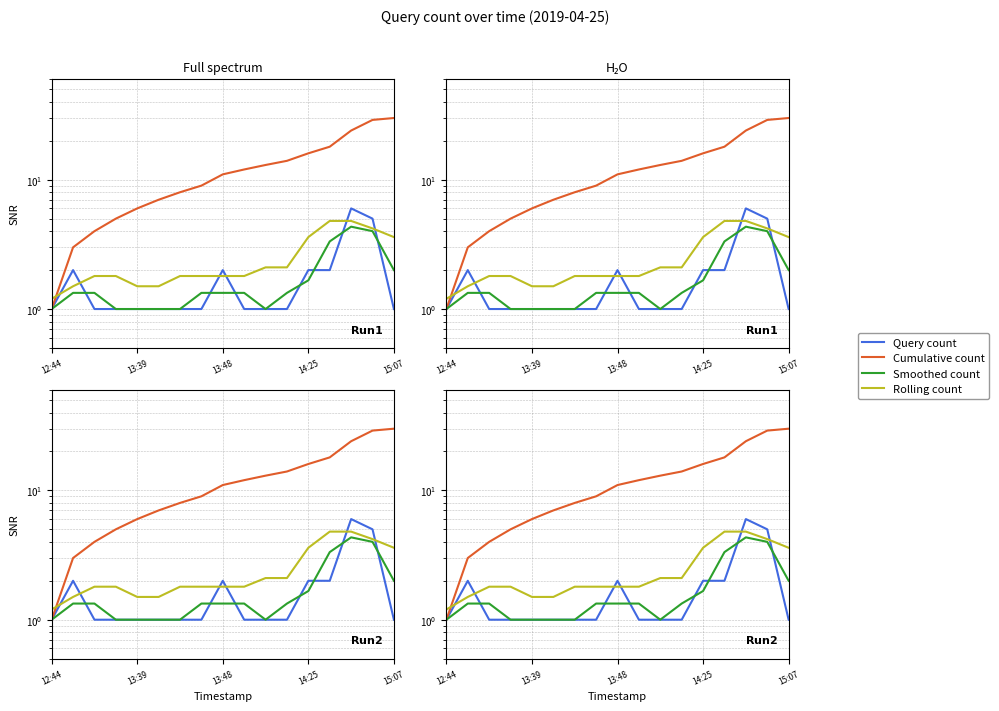

What is the average value of the Query count series?

1.8